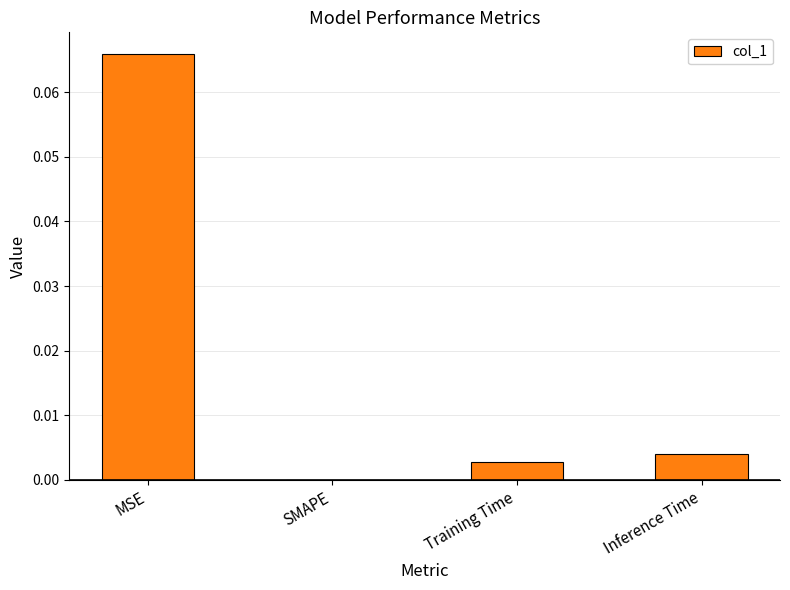

Between MSE and SMAPE, which is larger?

MSE